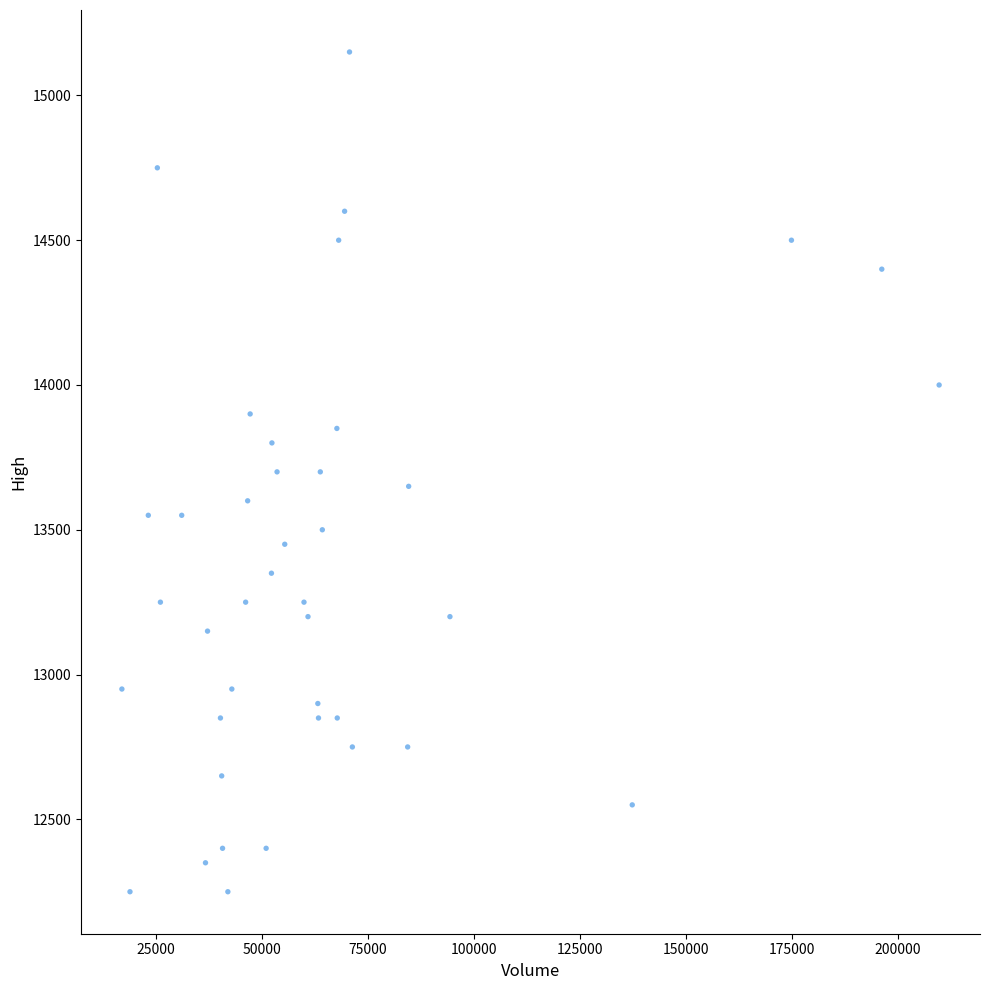

What is the range of Y values (max minus min)?

2900